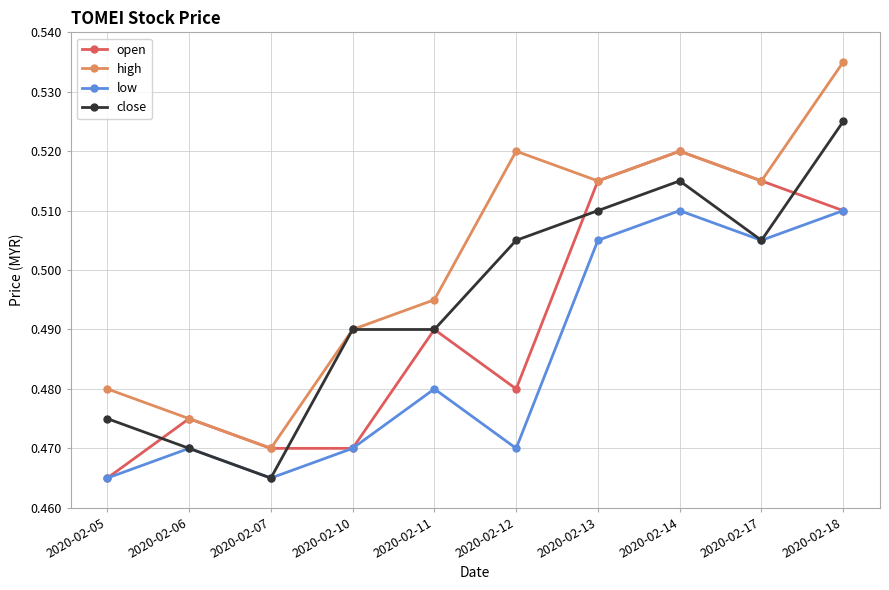

True or false: low and high intersect in this chart.

False